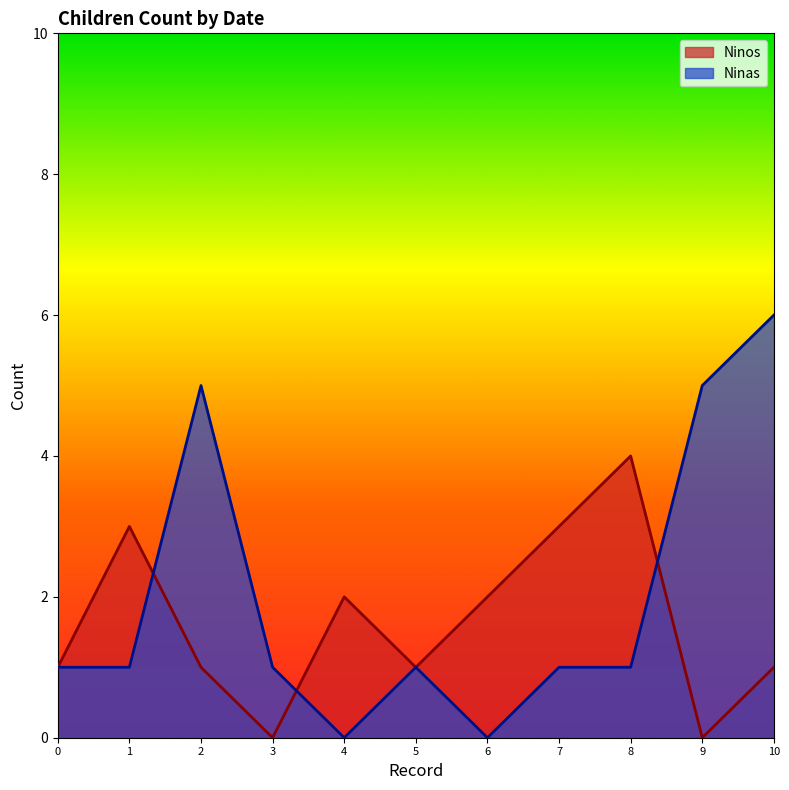

At 6, list the series in order from largest to smallest.

Ninos, Ninas